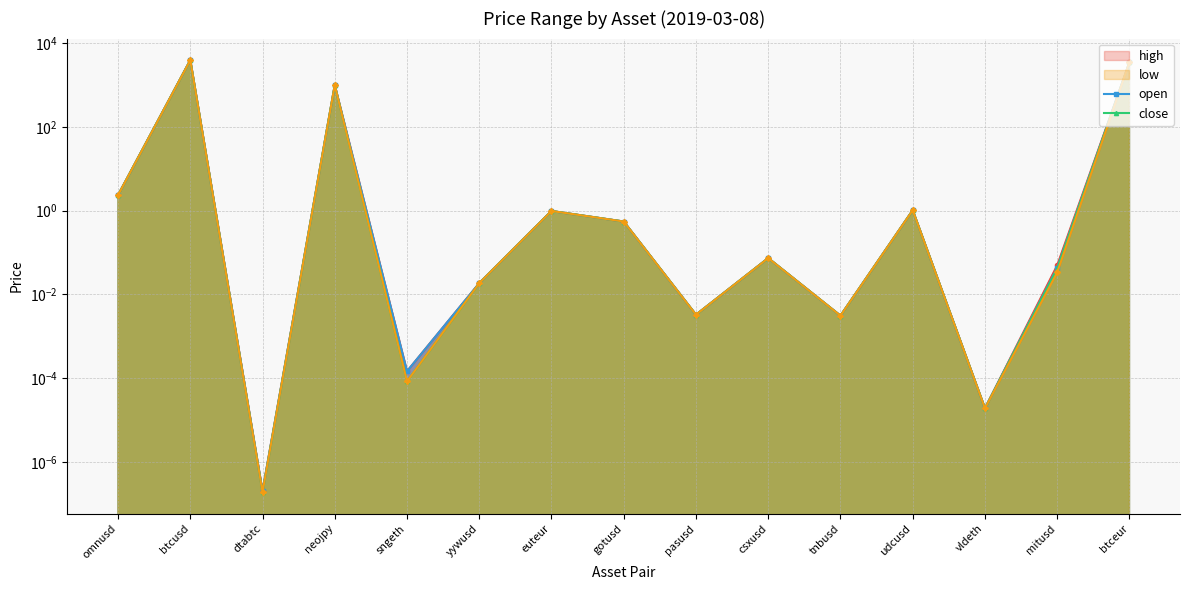

How many lines are shown in the chart?

4